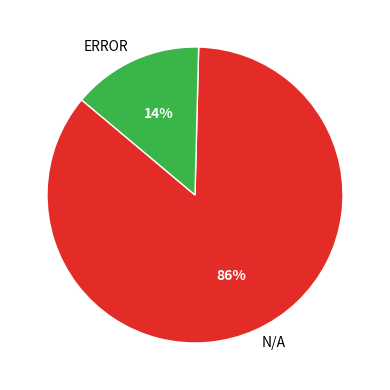

Is the sum of ERROR and N/A greater than half?

Yes